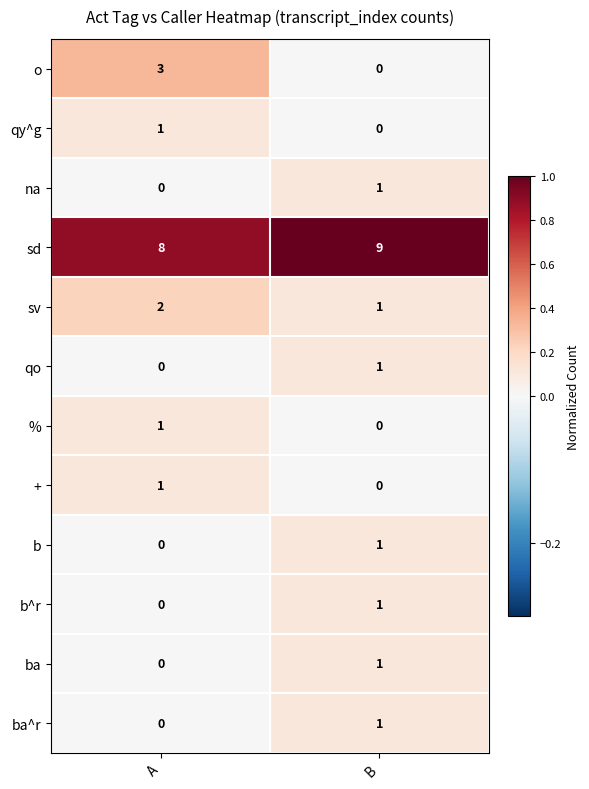

Where is na nearest to the value 0?

A